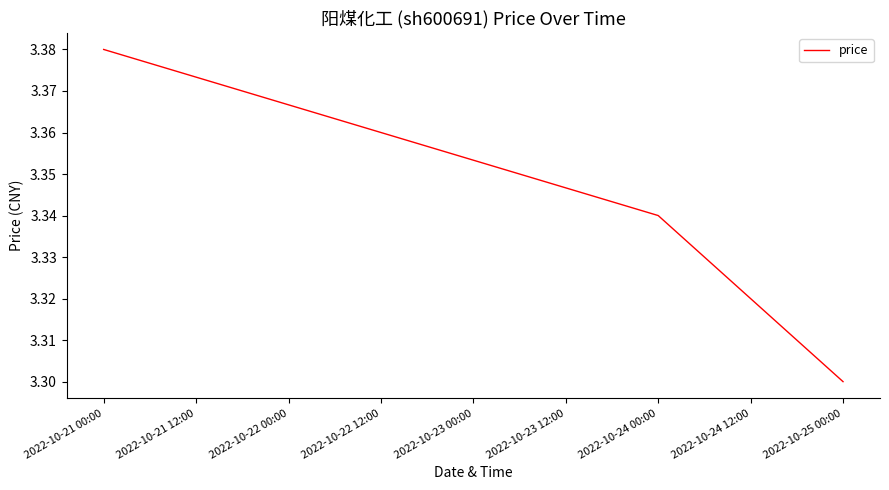

What position from the right is 2022-10-25 00:00?

1